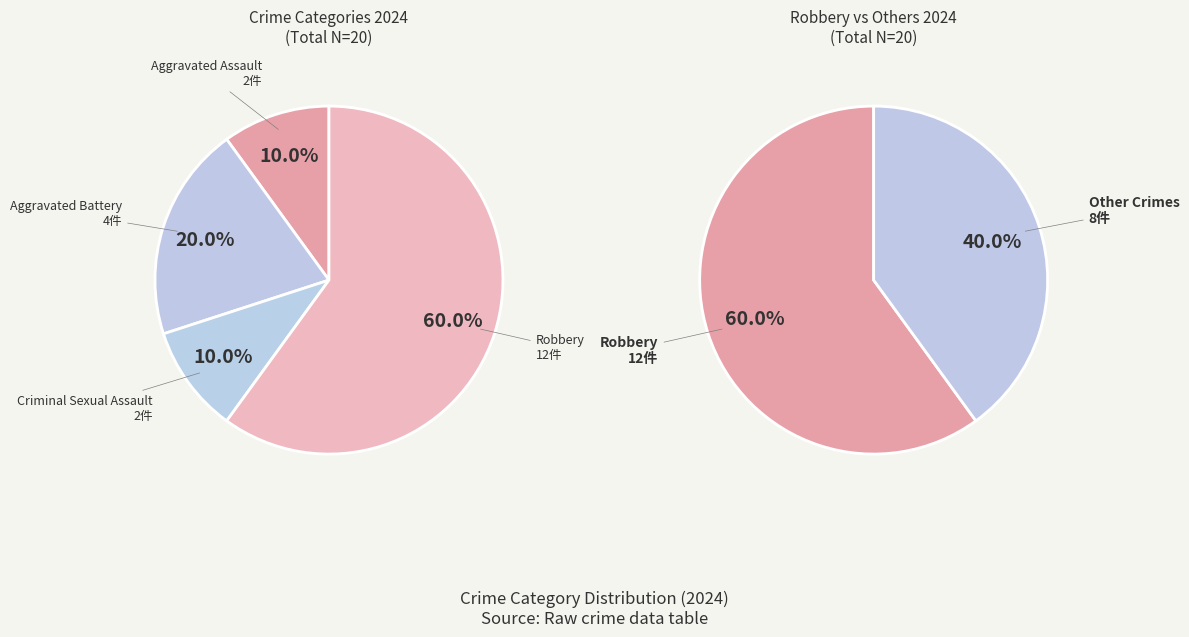

How many slices are in this pie chart?

4